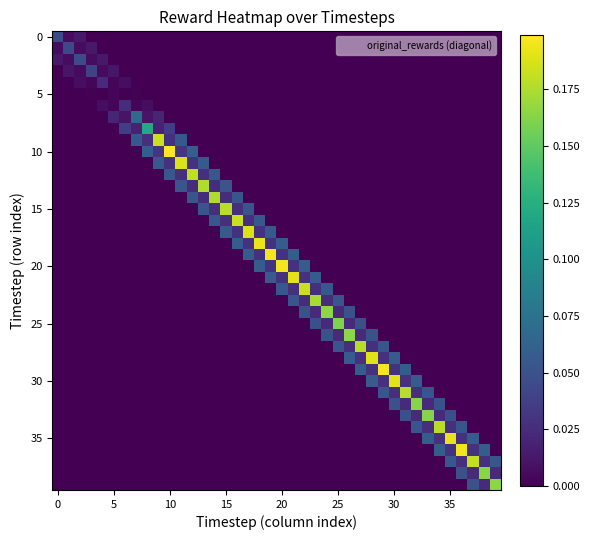

How many distinct data groups are displayed?

40